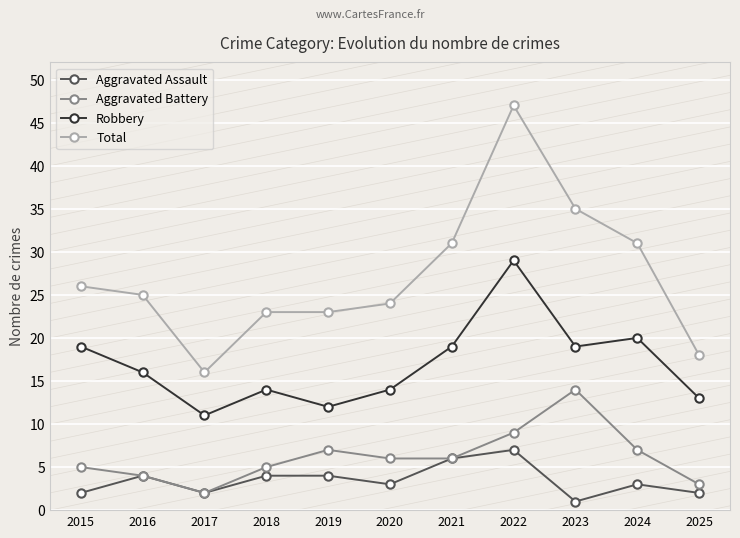

Which category has the highest value across all series?

2022